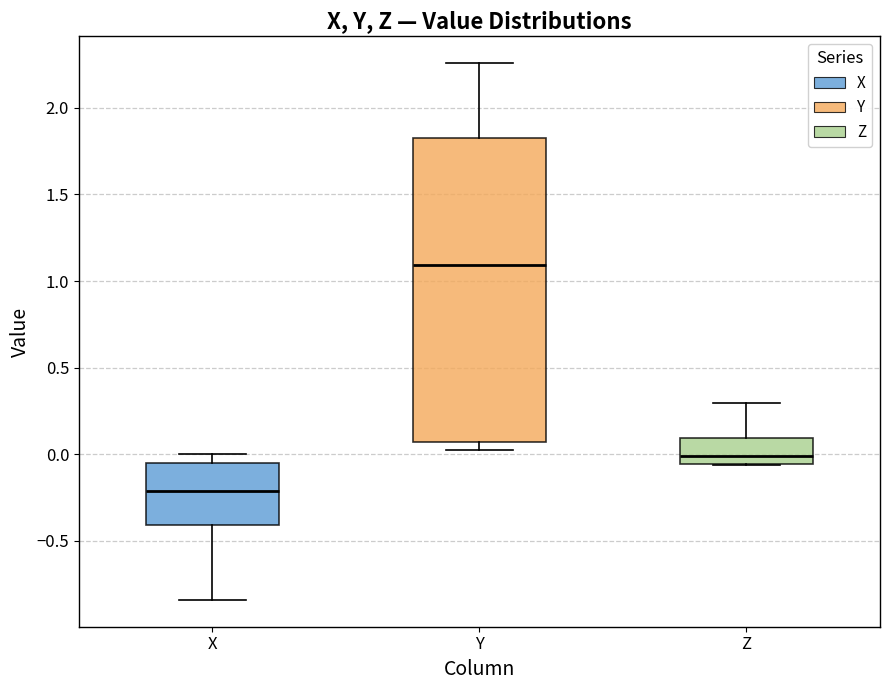

Where is the upper edge of the box for X on the y-axis? The values are not printed on the chart, so give them approximately, as read against the axis.

-0.05